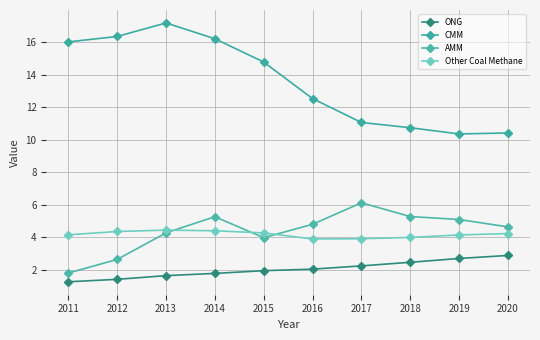

Which series has the largest range (max minus min)?

CMM